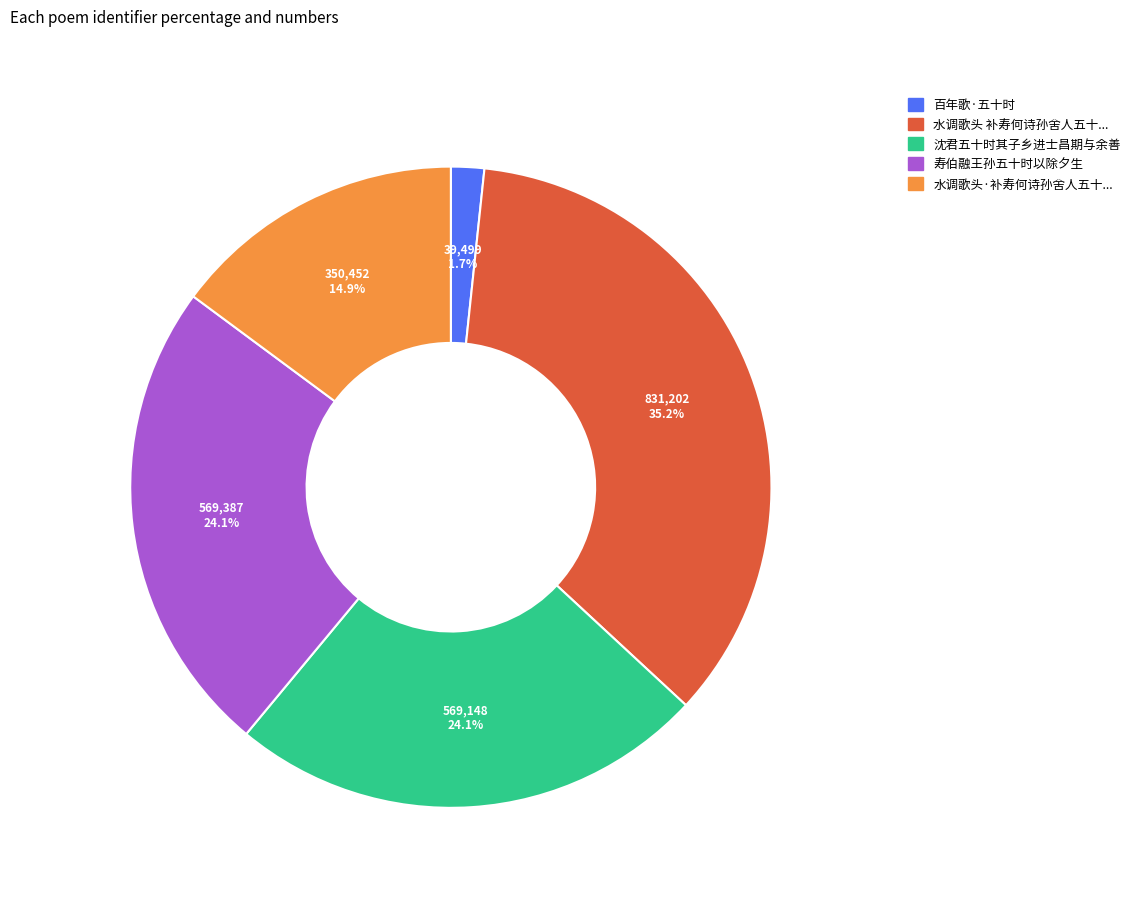

Does any single category account for the majority?

No